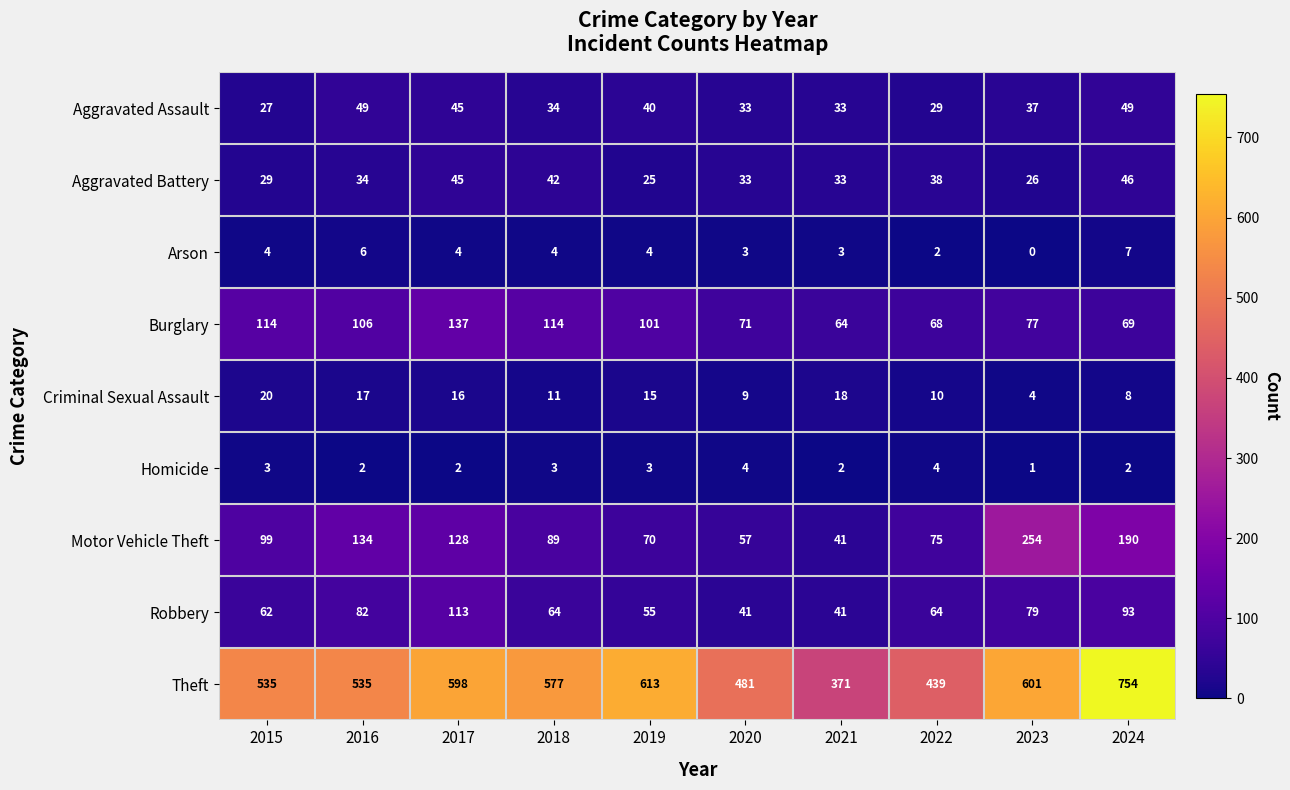

At how many categories does at least one series exceed 53?

10